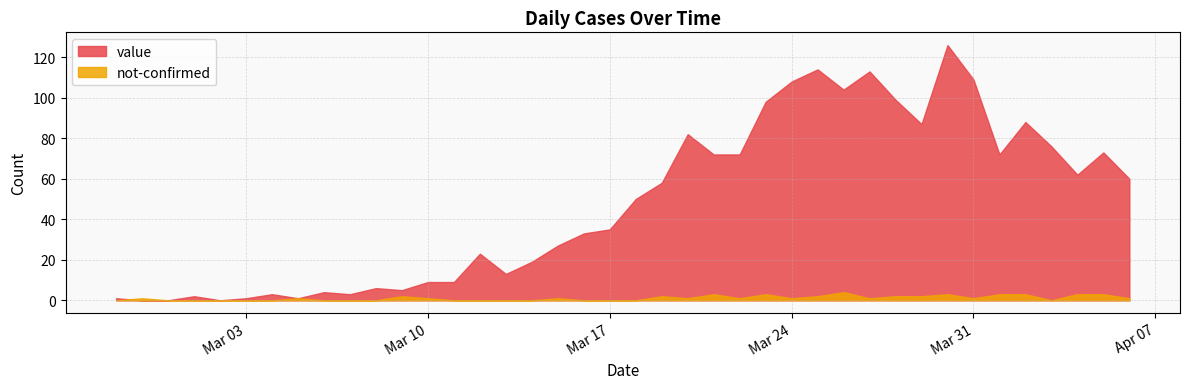

What is the sum of all value values?

1917